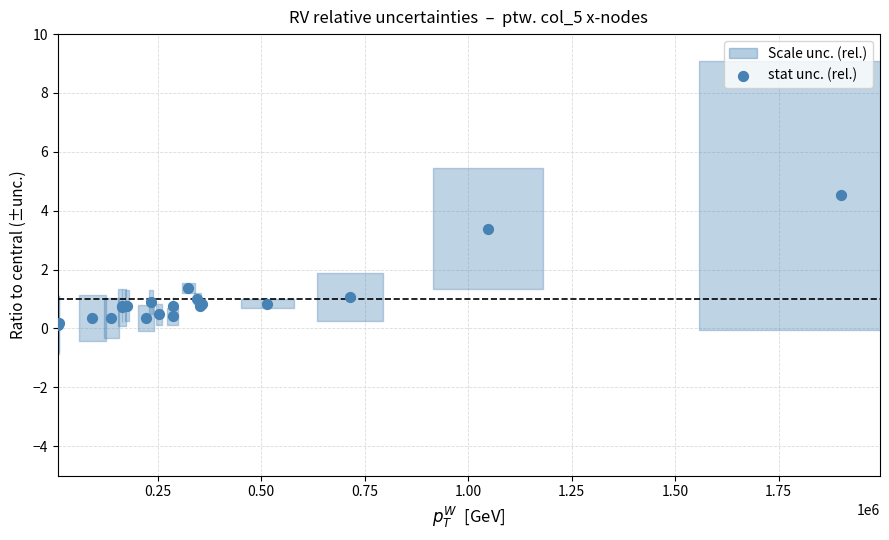

What Y value in the scatter plot is closest to 2?

1.4